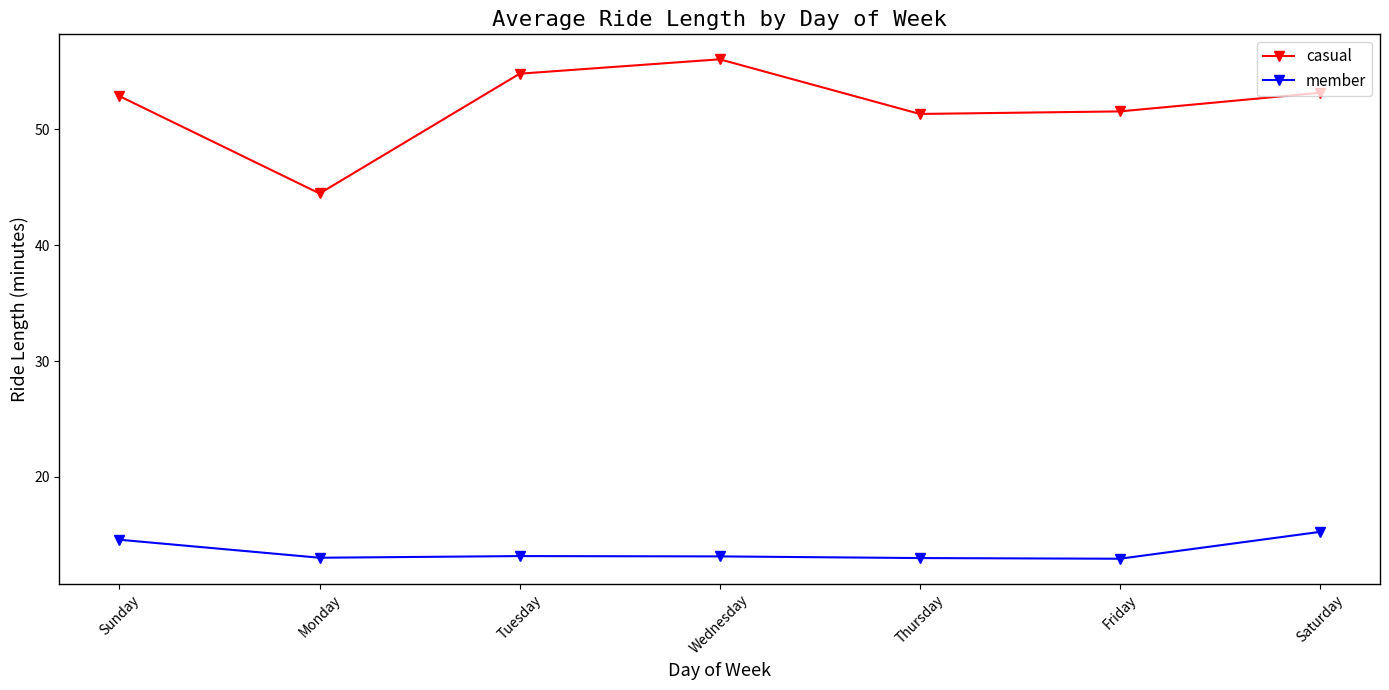

The value of member at Wednesday is 5.7. True or false?

False